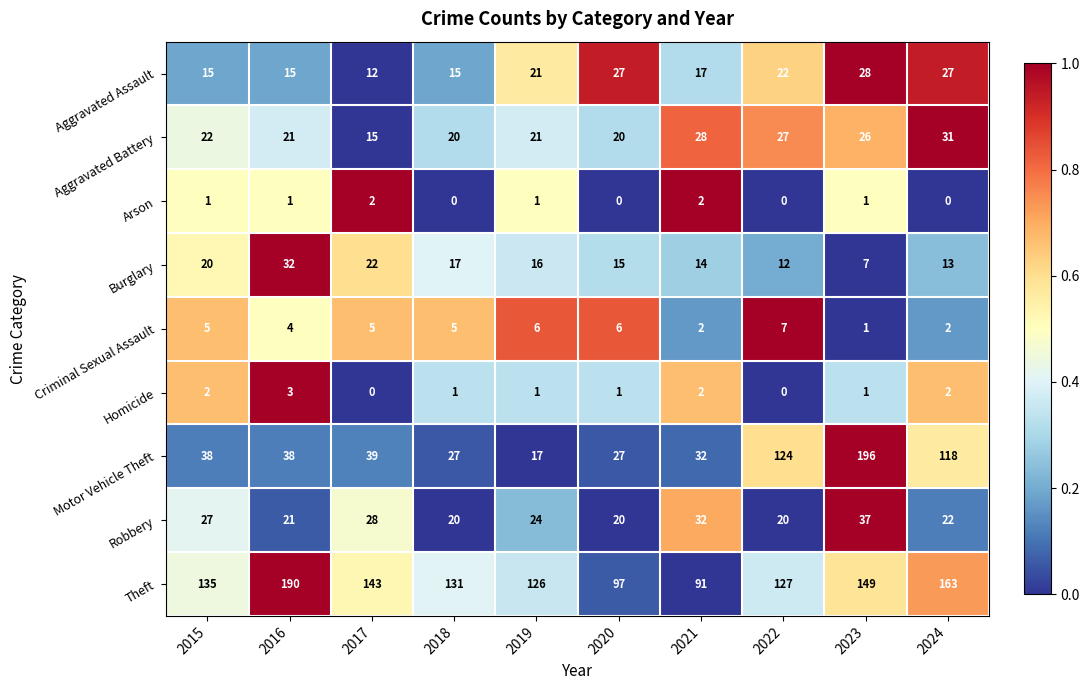

Rank the series by their maximum value, from lowest to highest.

Arson, Homicide, Criminal Sexual Assault, Aggravated Assault, Aggravated Battery, Burglary, Robbery, Theft, Motor Vehicle Theft